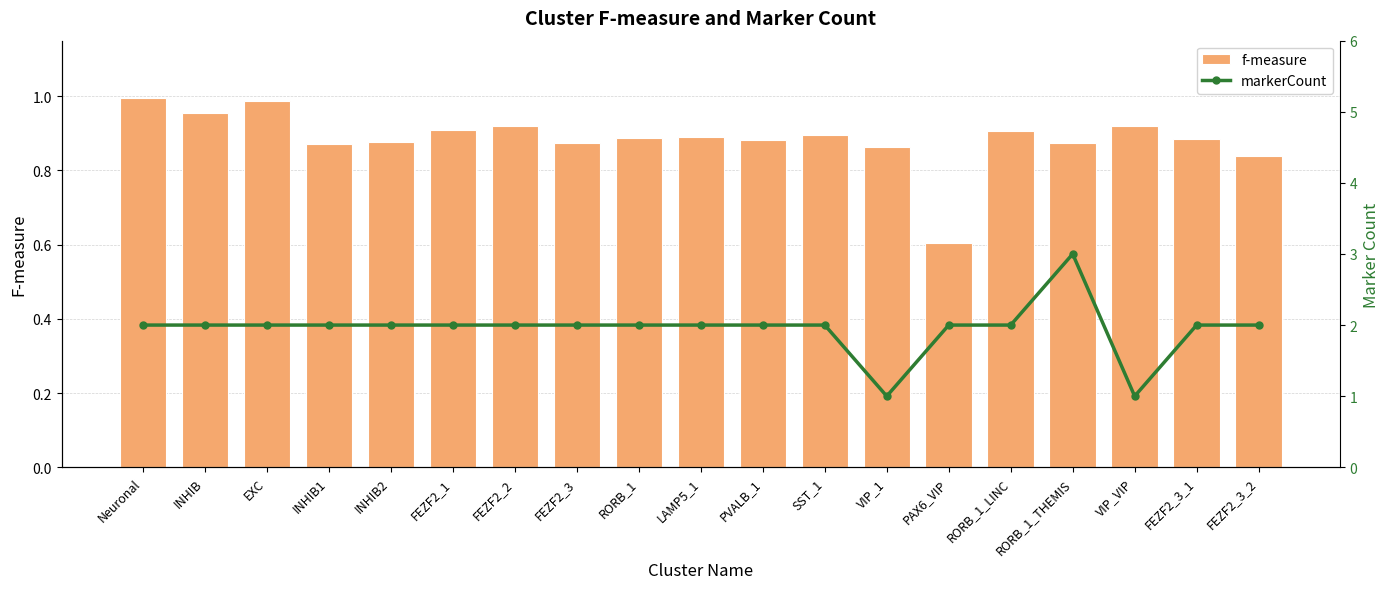

At how many categories does at least one series exceed 1?

17